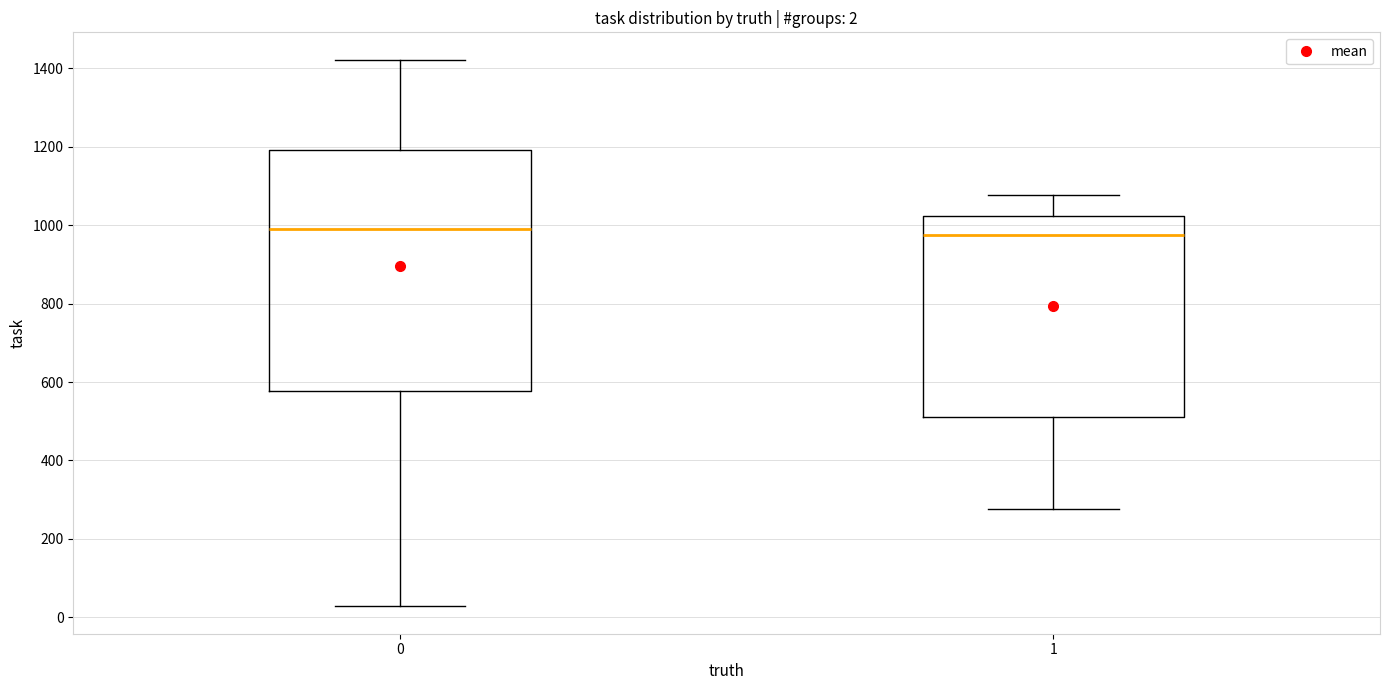

Comparing the boxes themselves (not the whiskers), which one is the tallest?

0